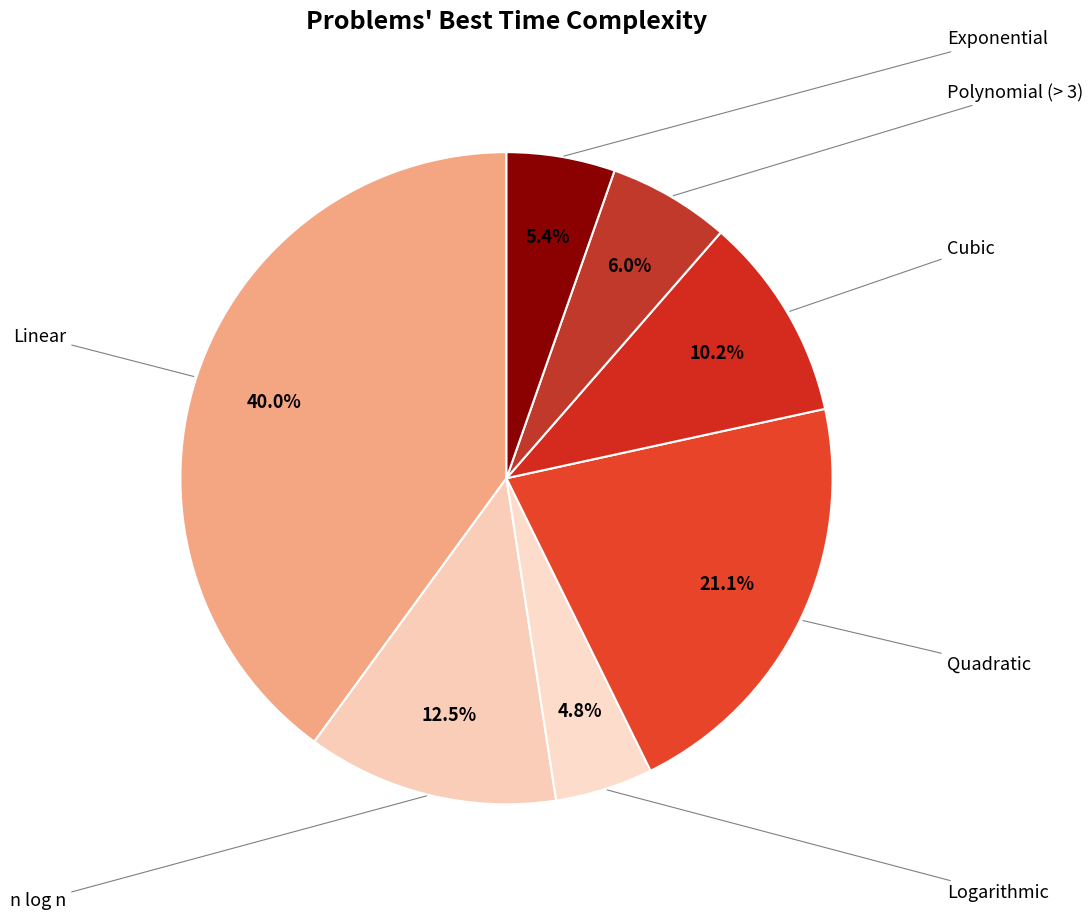

How many slices are in this pie chart?

7